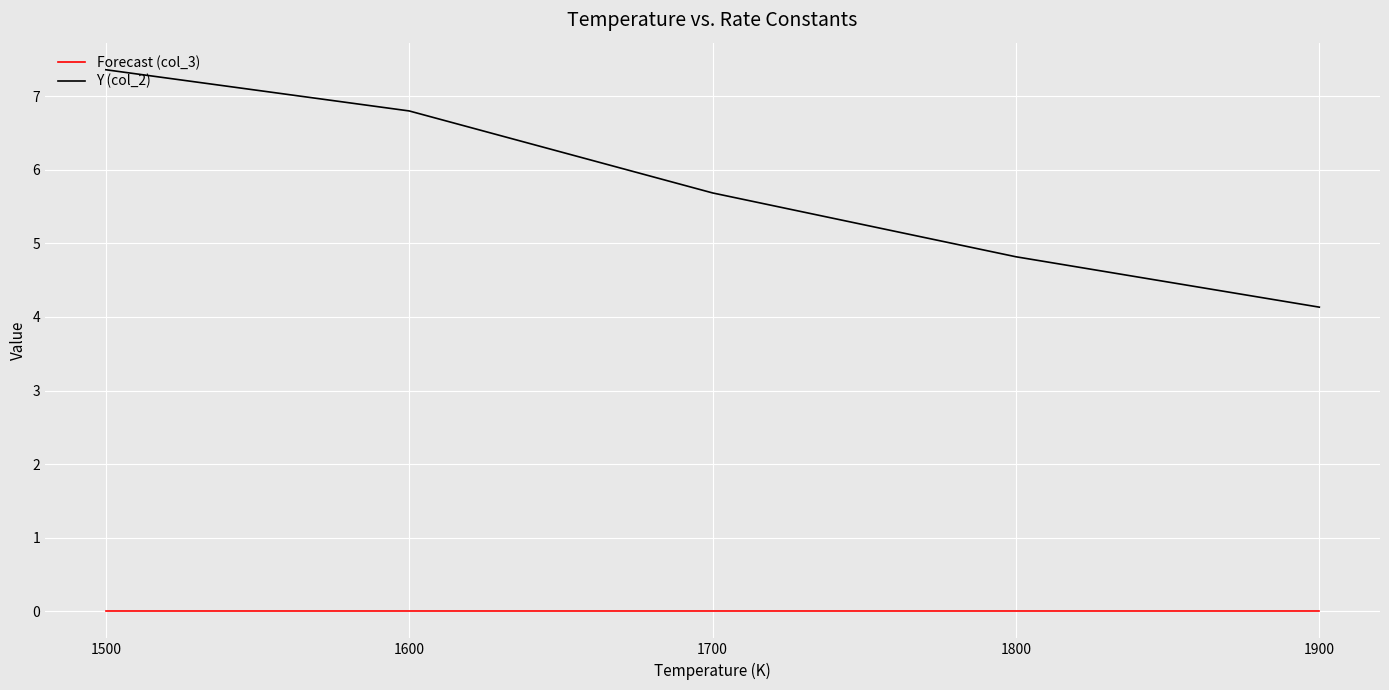

How many distinct data groups are displayed?

2